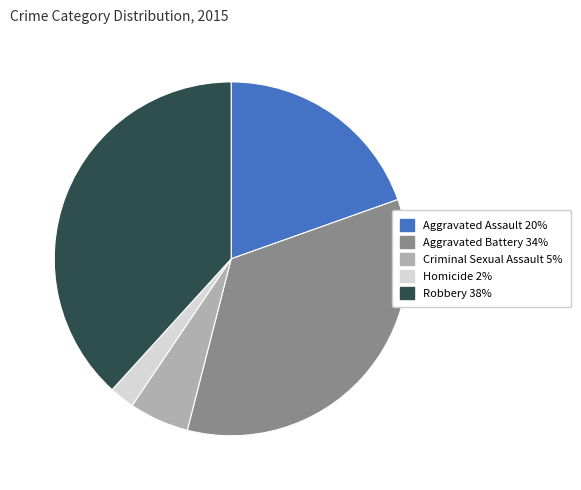

Rank the categories by value from lowest to highest.

Homicide, Criminal Sexual Assault, Aggravated Assault, Aggravated Battery, Robbery